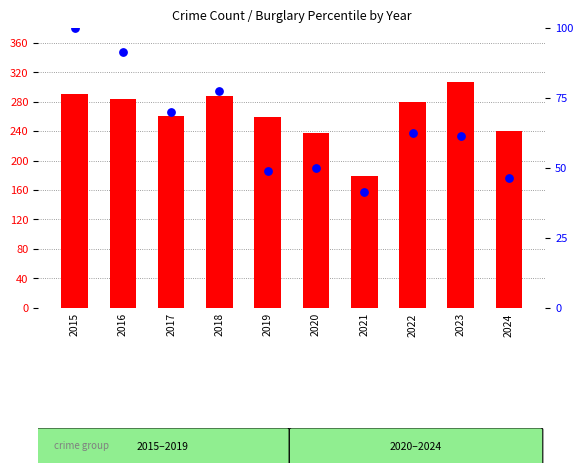

What is the total value across all series at 2019?

307.8